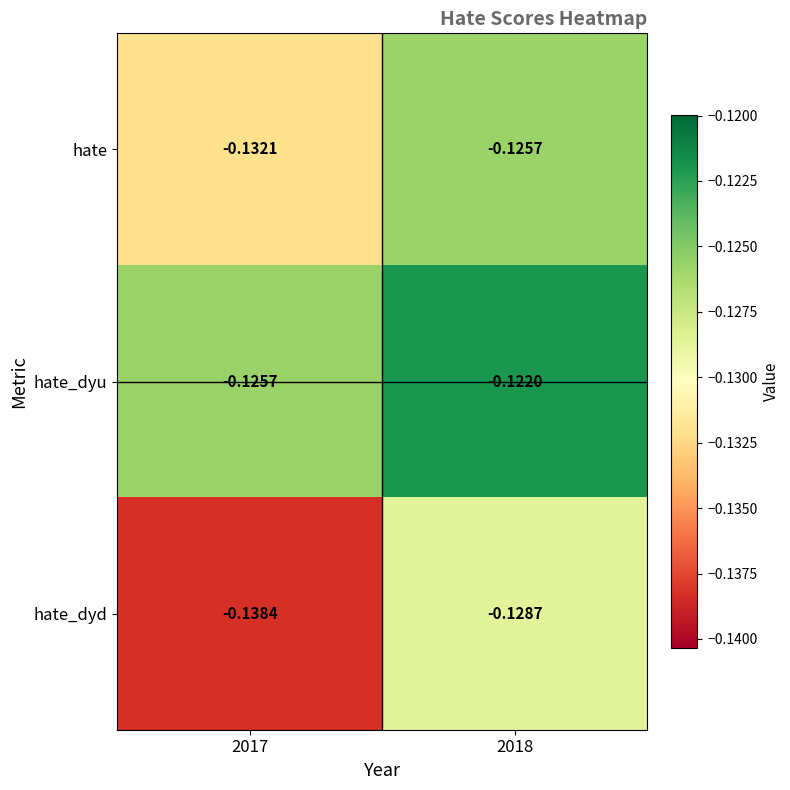

Which series changed the most between 2017 and 2018?

hate_dyd